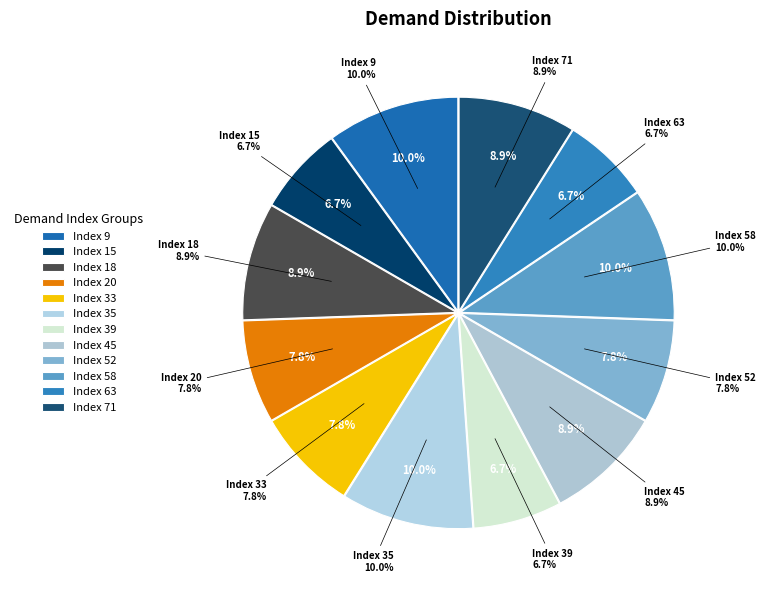

What is the smallest slice in the pie chart?

15